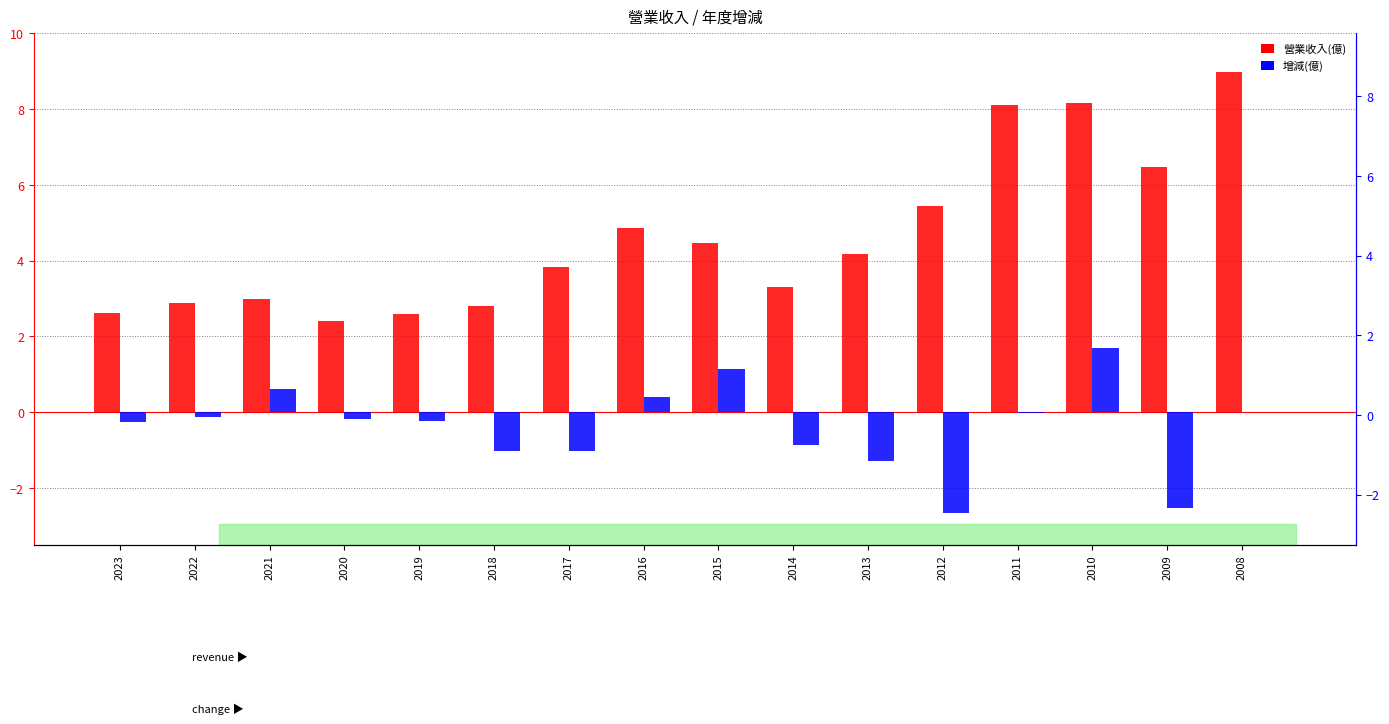

At which label is 增減(億) closest to 0?

2008